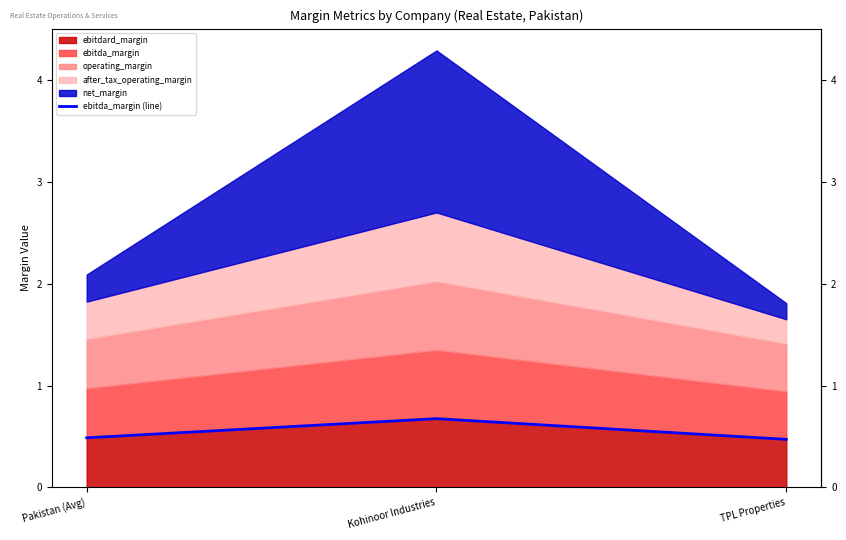

What is the label of the 2nd point from the left?

Kohinoor Industries